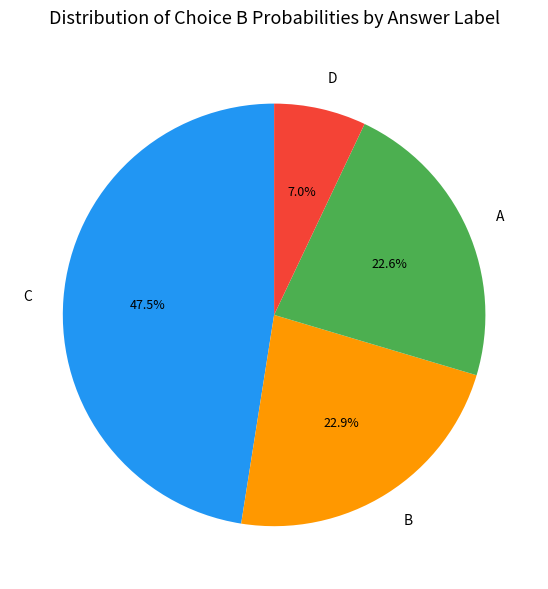

True or false: D accounts for 7% of the total.

True